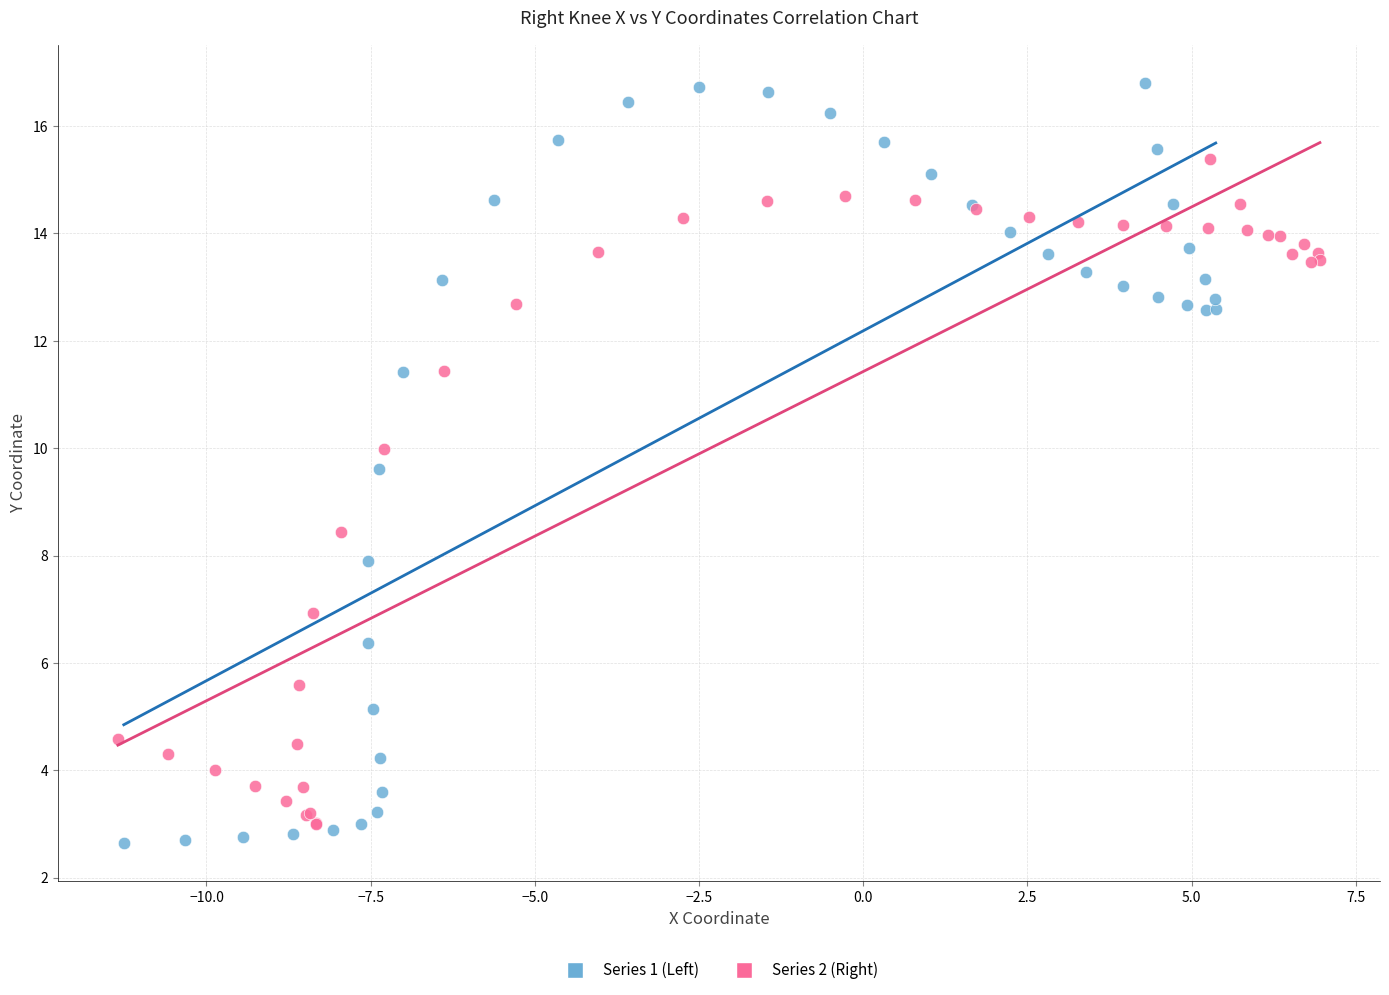

Which series reaches the maximum Y coordinate?

Series 1 (Left)